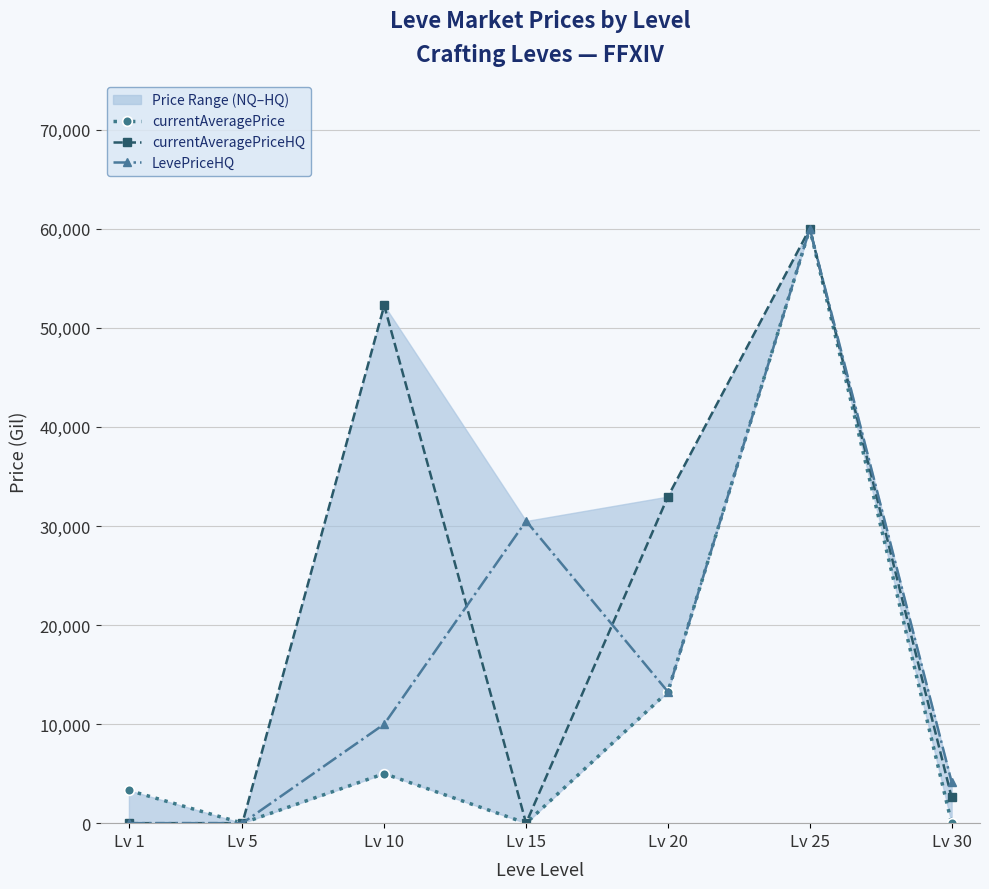

Is this an area chart (filled region under the line)?

No